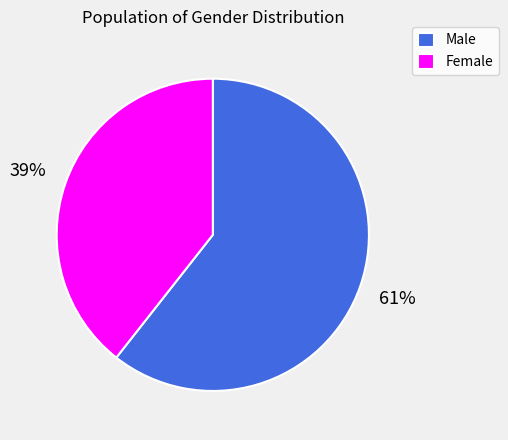

Is it true that Female is 39% of the pie?

True